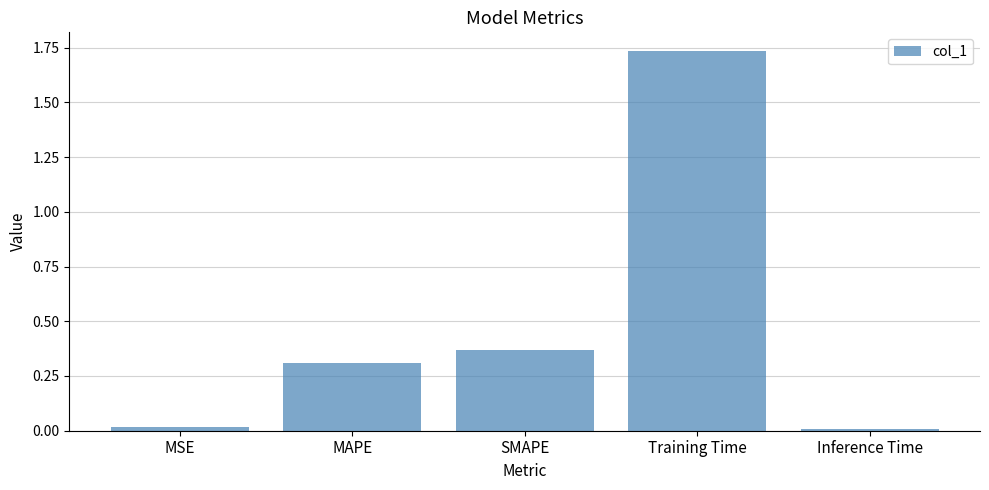

What value does the data have at MAPE?

0.3